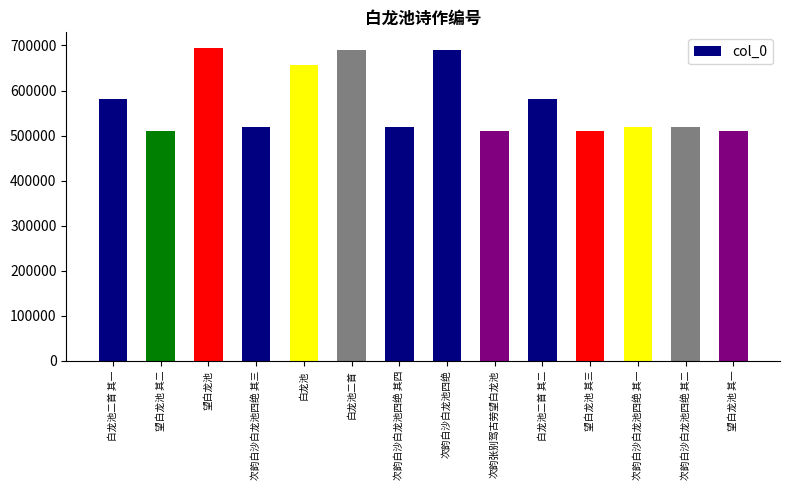

Are the bars grouped side by side (vs. stacked)?

No